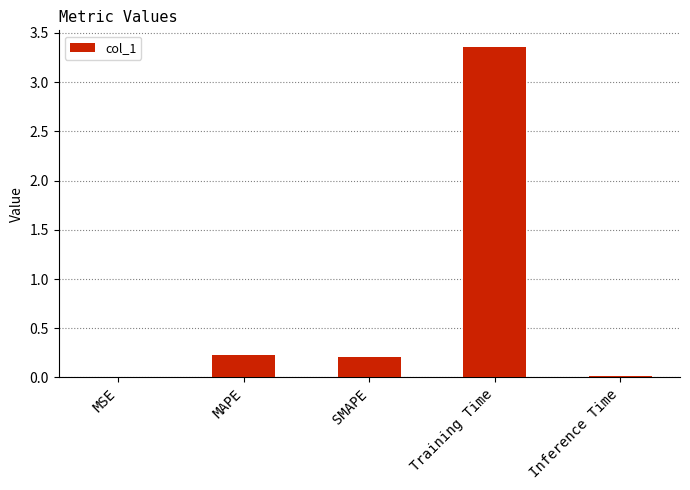

The value at MAPE is 0.2. True or false?

True